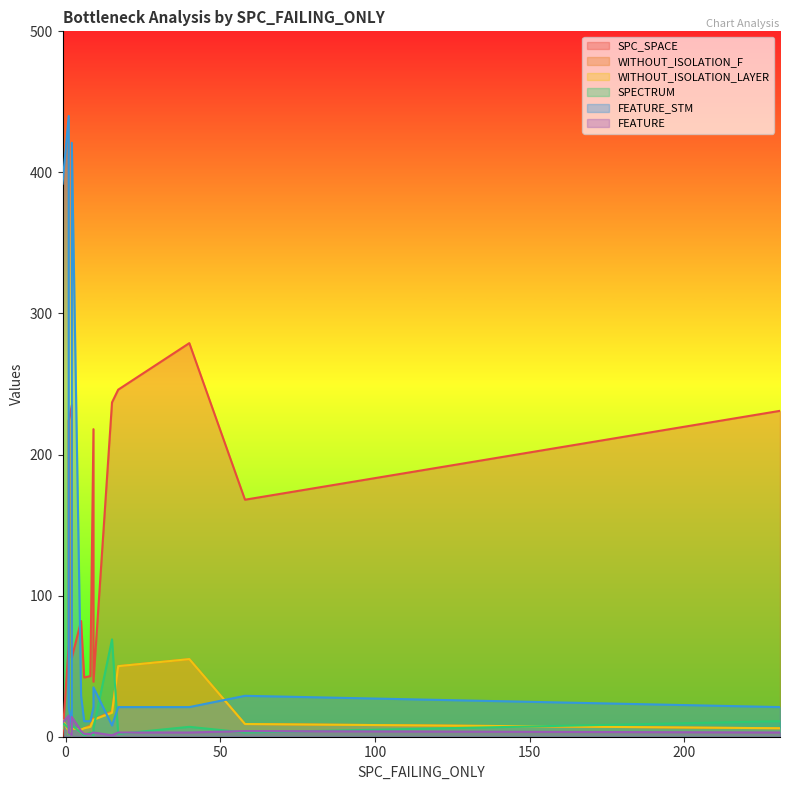

True or false: WITHOUT_ISOLATION_F and SPECTRUM intersect in this chart.

True